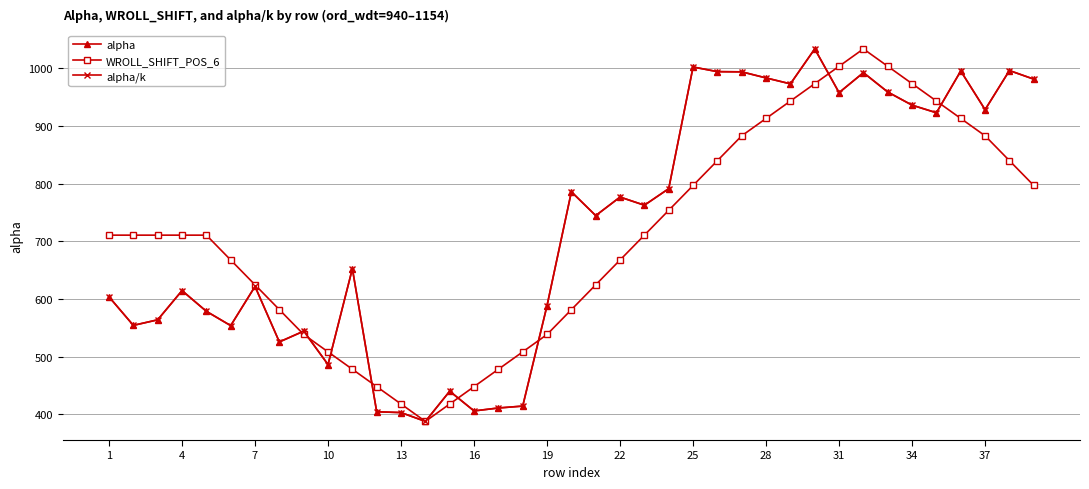

Which series has the largest range (max minus min)?

alpha